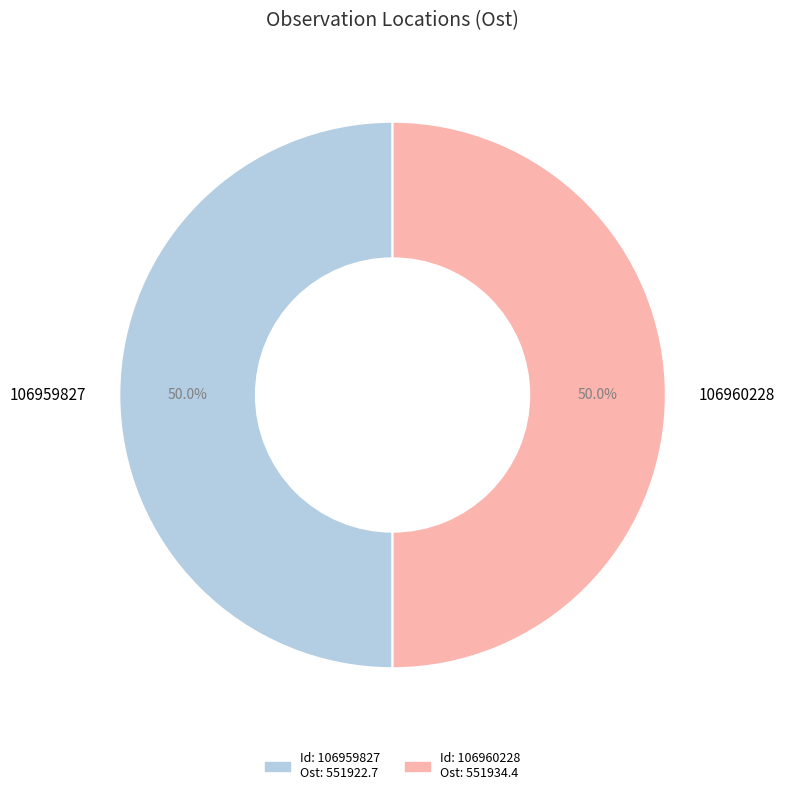

Is it true that 106959827 is 42% of the pie?

False